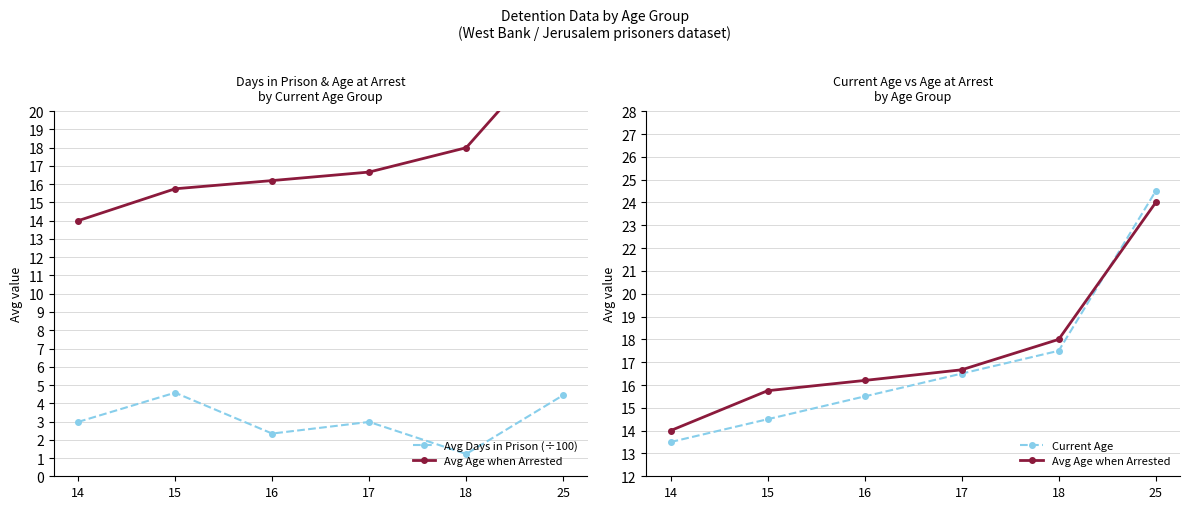

What is the value of the Avg Age when Arrested point at the 5th from the left?

18.0